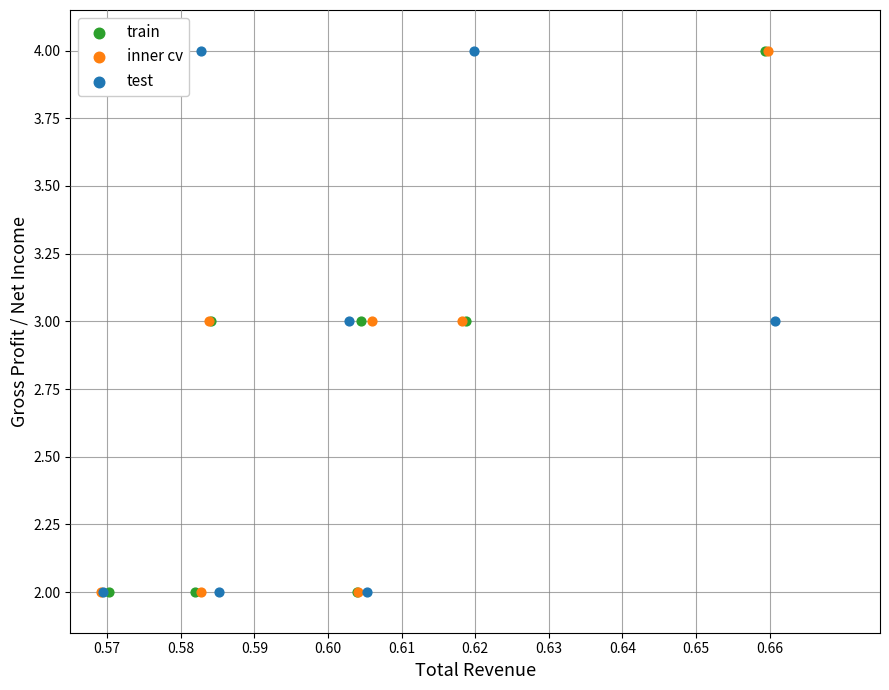

What are all the series names shown in the legend?

train, inner cv, test